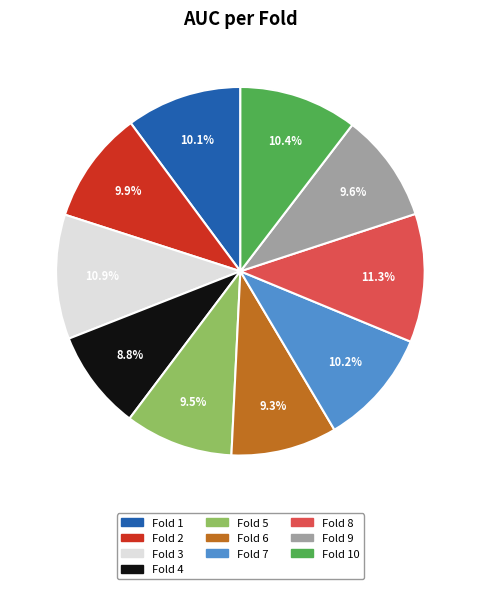

Does any single category account for the majority?

No